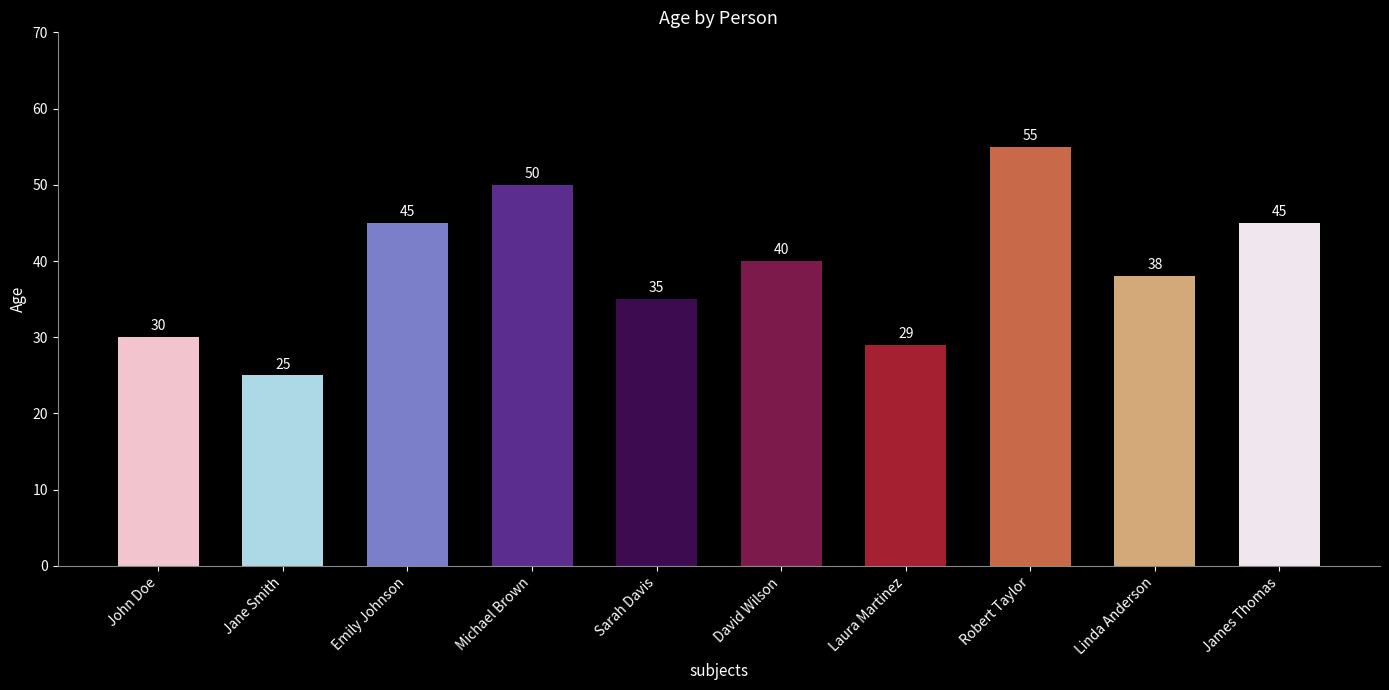

What is the approximate value at Robert Taylor?

55